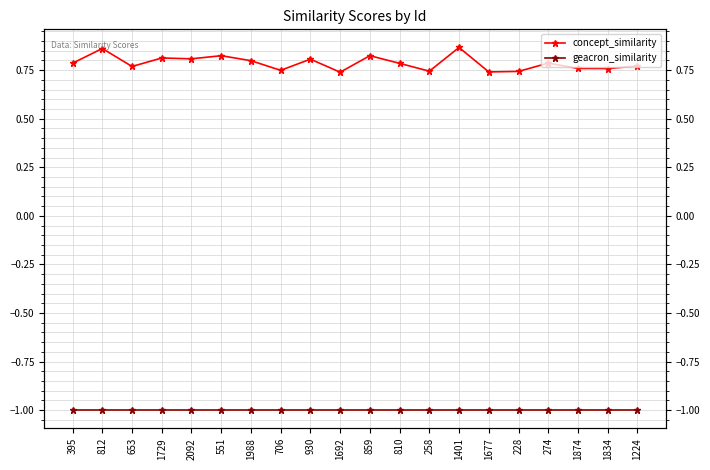

Does the chart have visible grid lines?

Yes